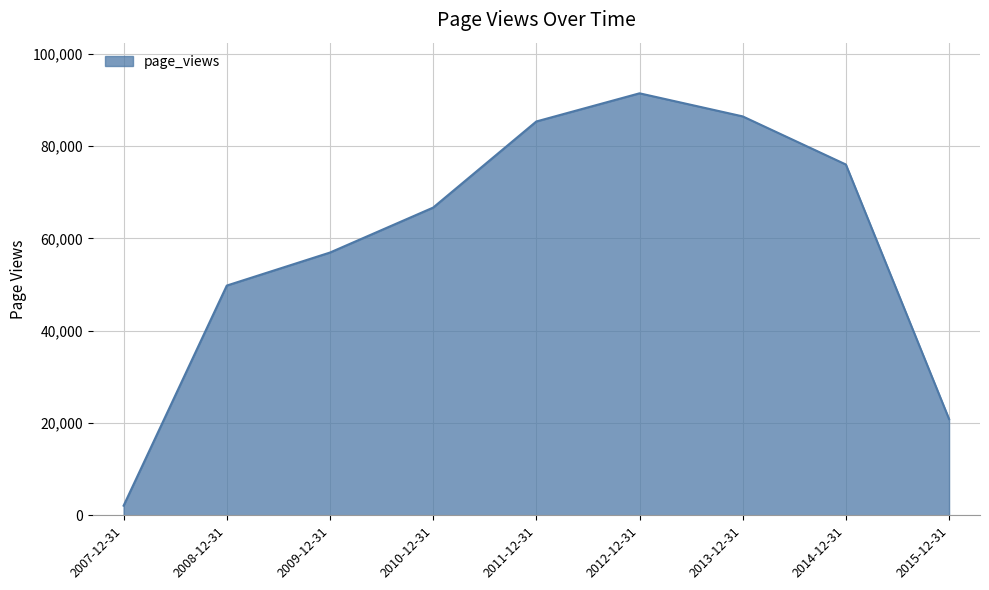

How many values are below 66664?

4